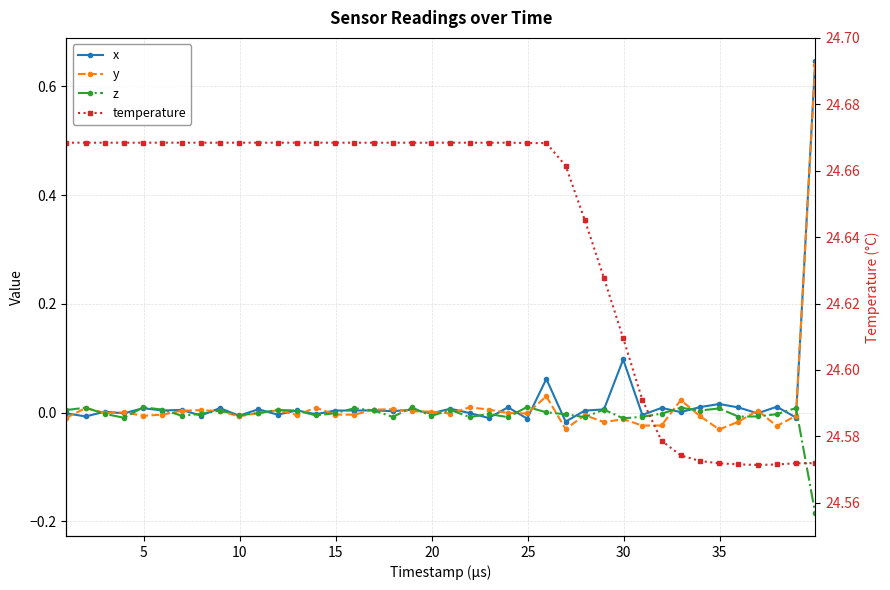

The value of z at 36 is -0.0. True or false?

True